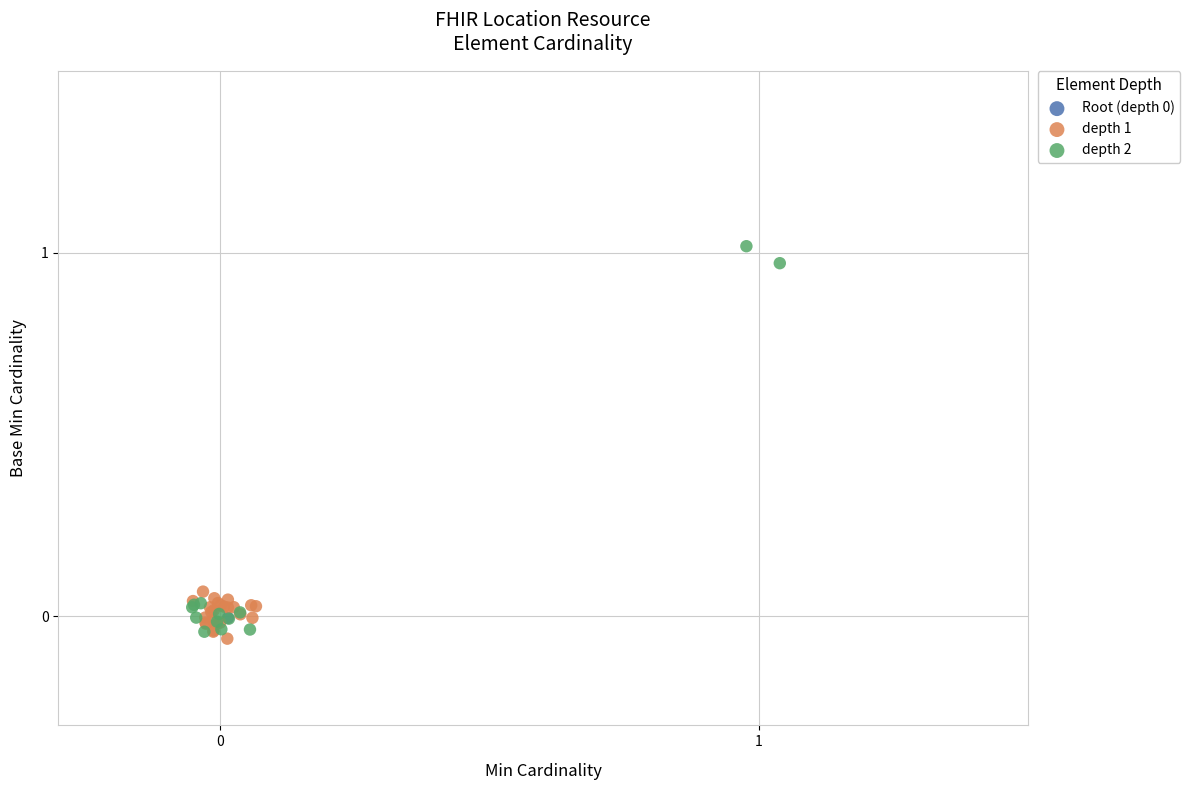

Which series reaches the minimum Y coordinate?

depth 1